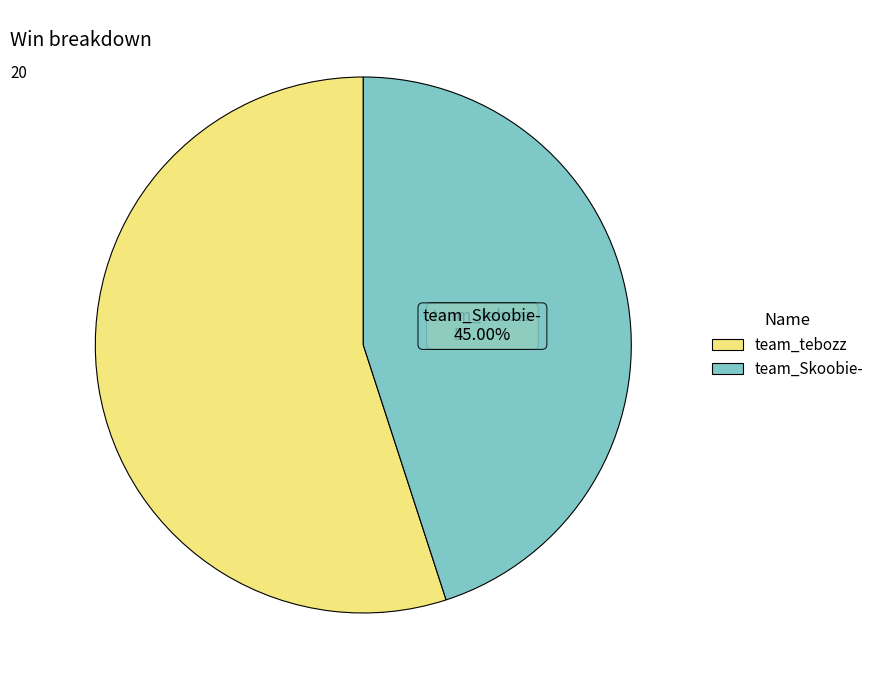

To the nearest percent, what percentage of the pie is team_tebozz?

55%